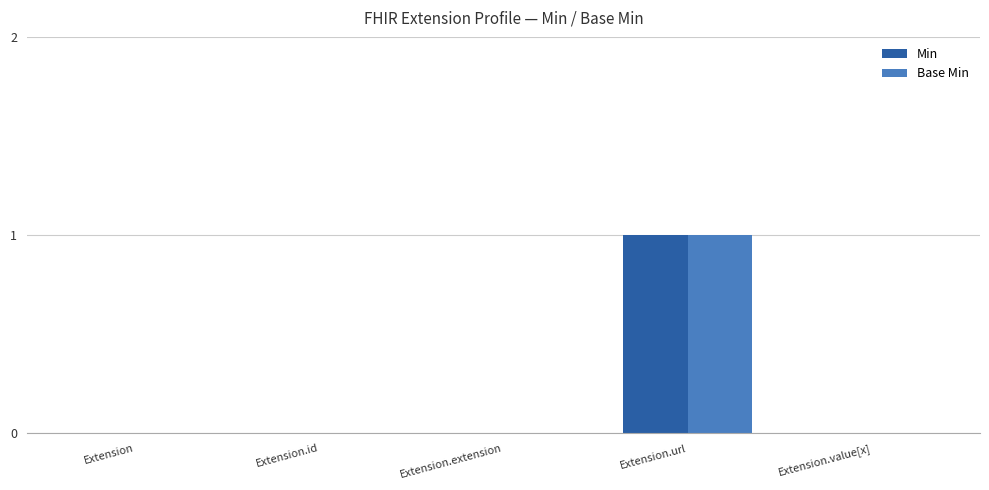

At which label does Min reach its peak?

Extension.url